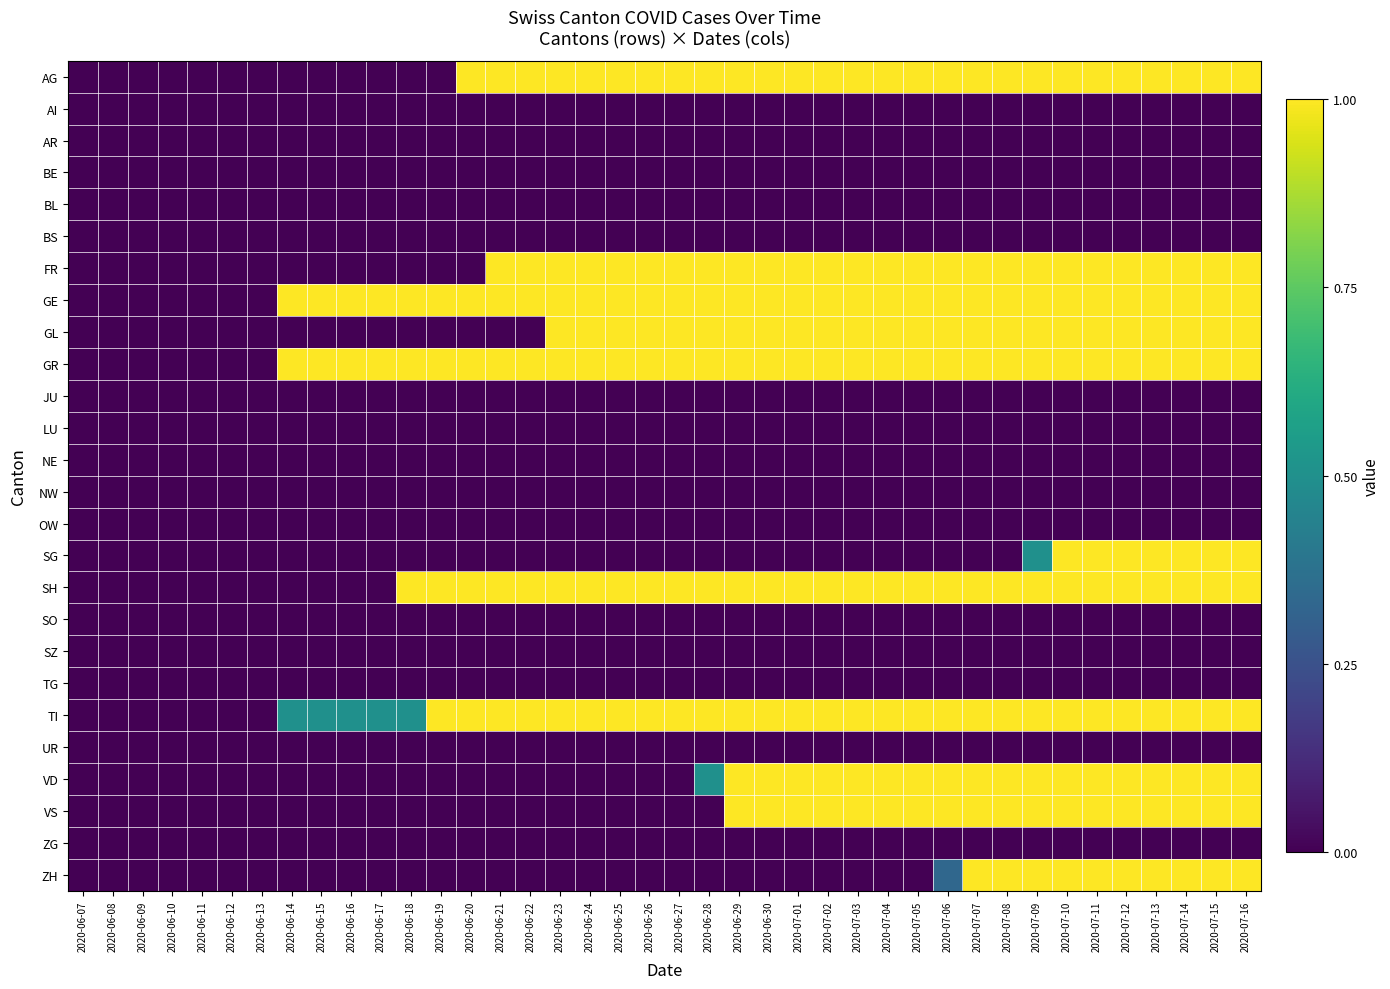

Which has a higher value, 2020-06-26 or 2020-06-20?

2020-06-26